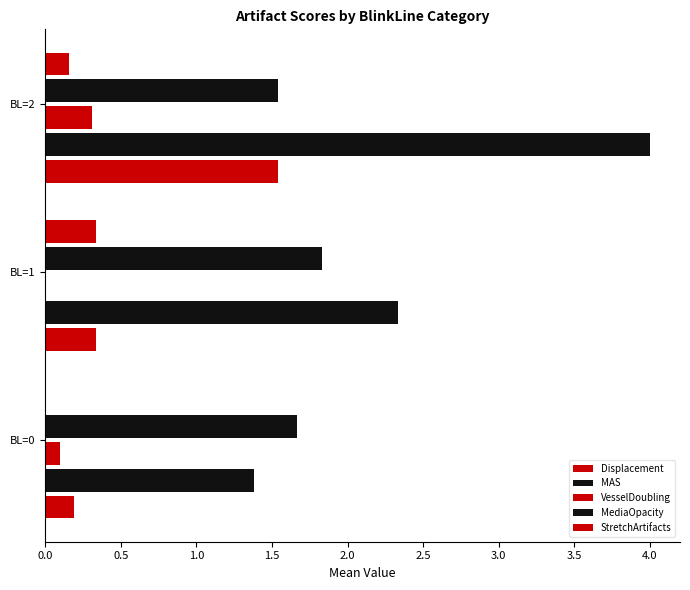

Which series has the widest spread of values?

MAS